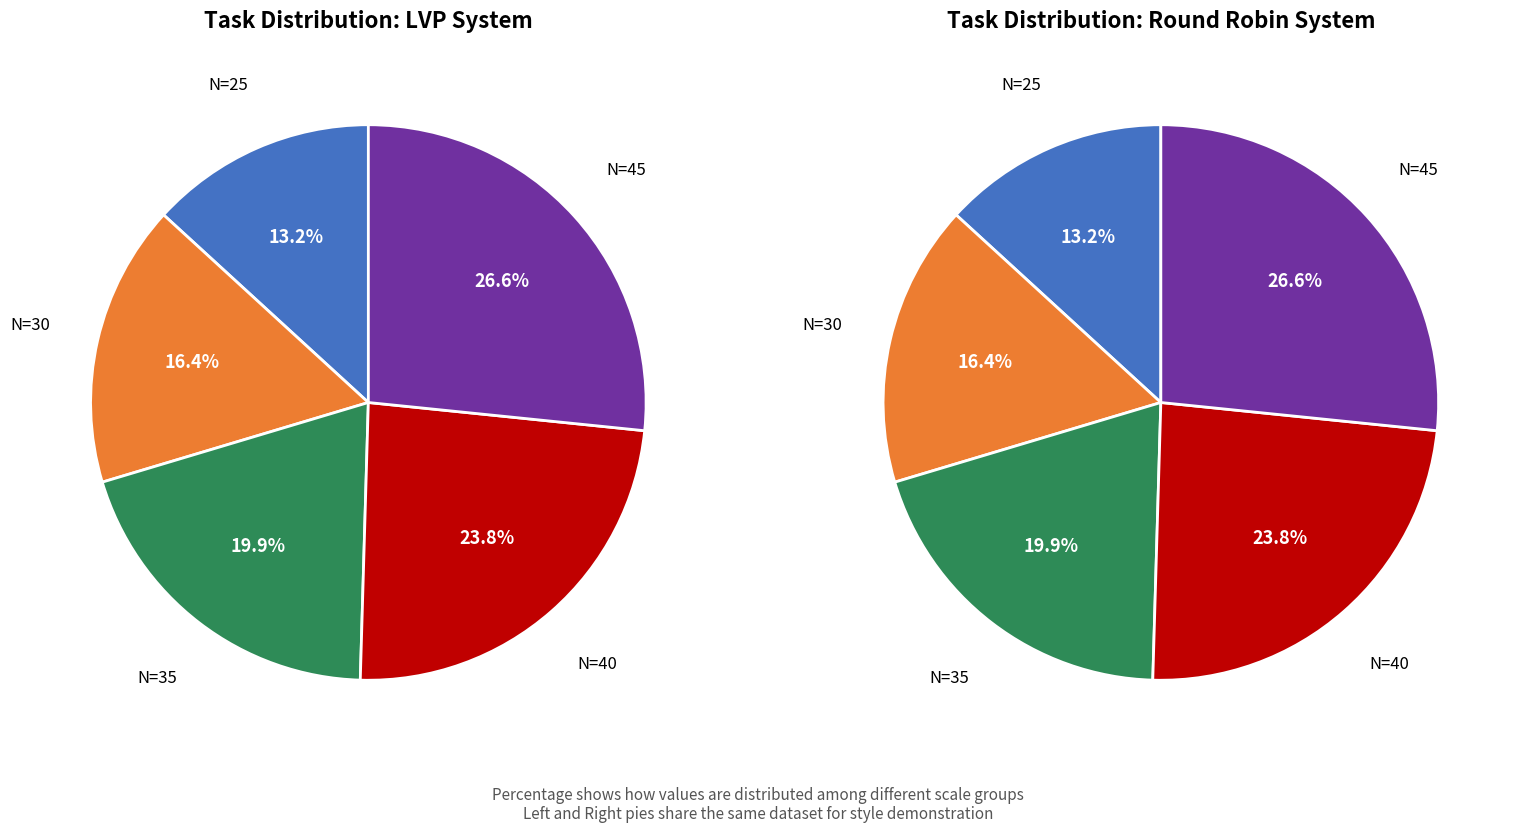

True or false: 35 accounts for 20% of the total.

True